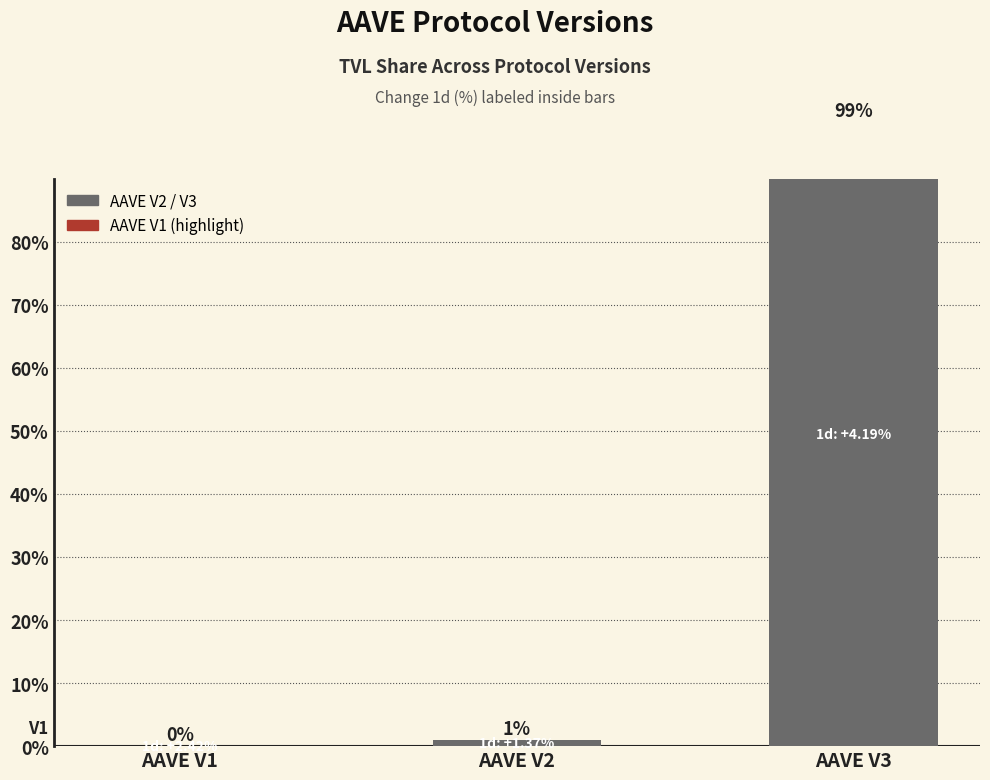

Where is the data nearest to the value 49?

AAVE V2